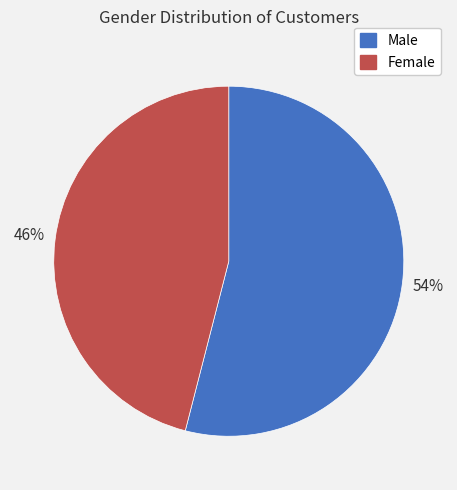

Which slice is the largest?

Male